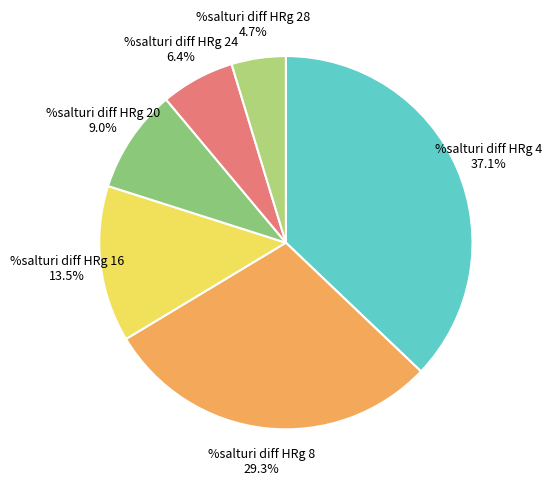

To the nearest percent, what is the average slice percentage?

17%